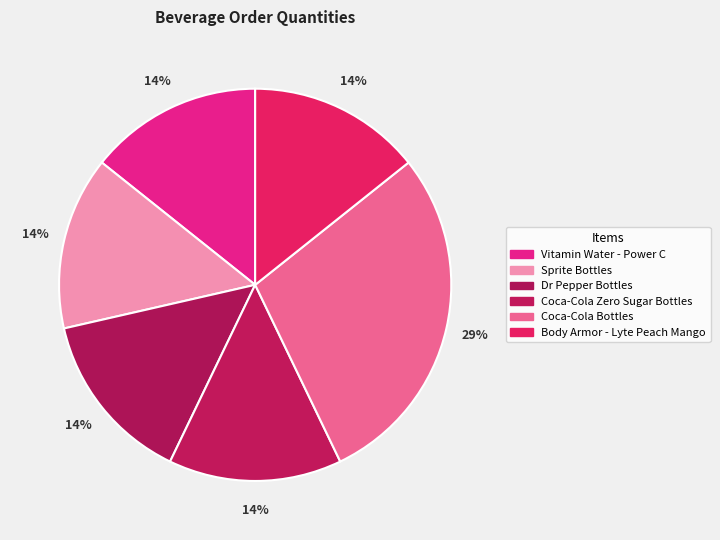

Does any single category account for the majority?

No